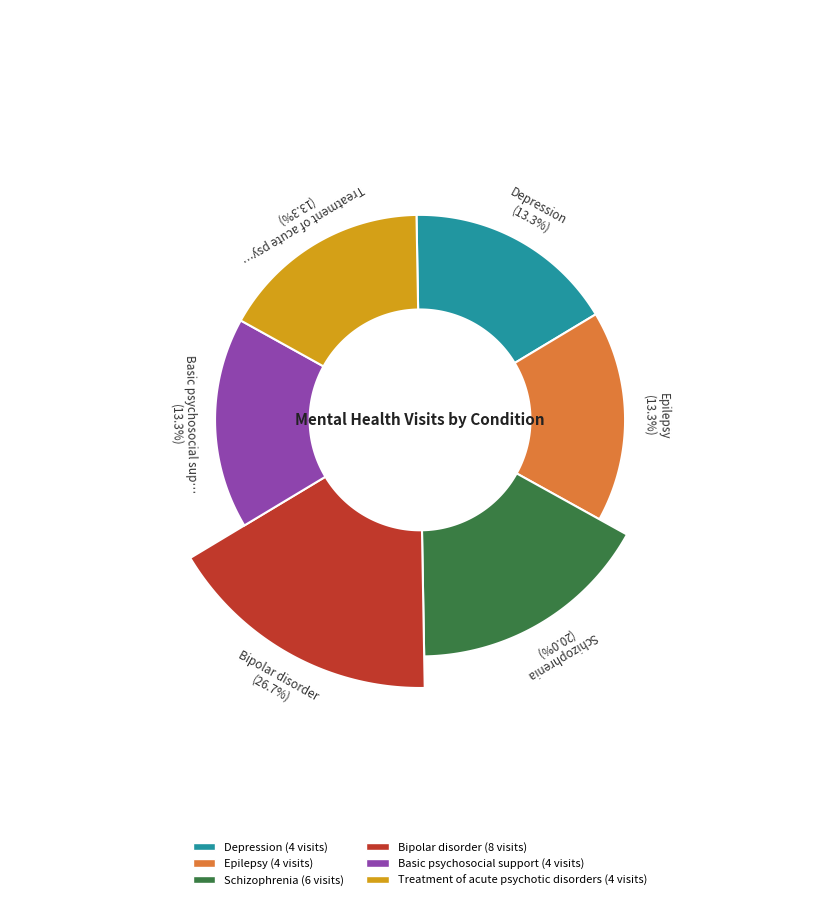

Between Treatment of acute psychotic disorders and Schizophrenia, which is larger?

Schizophrenia